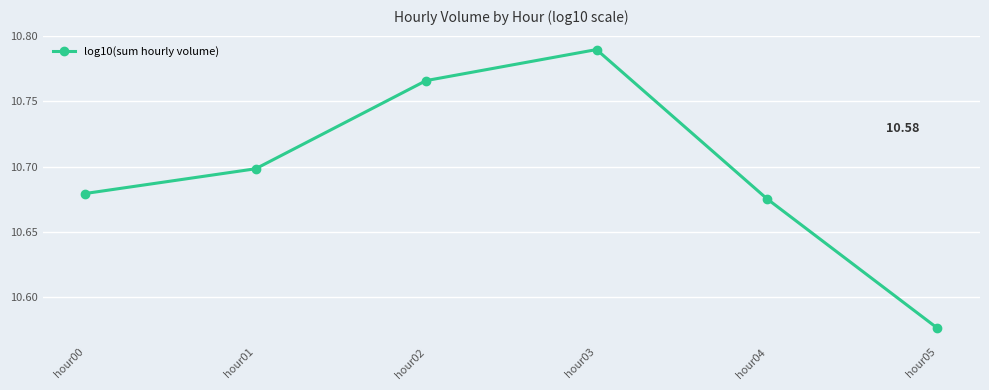

List the labels in order of value, smallest first.

hour05, hour04, hour00, hour01, hour02, hour03